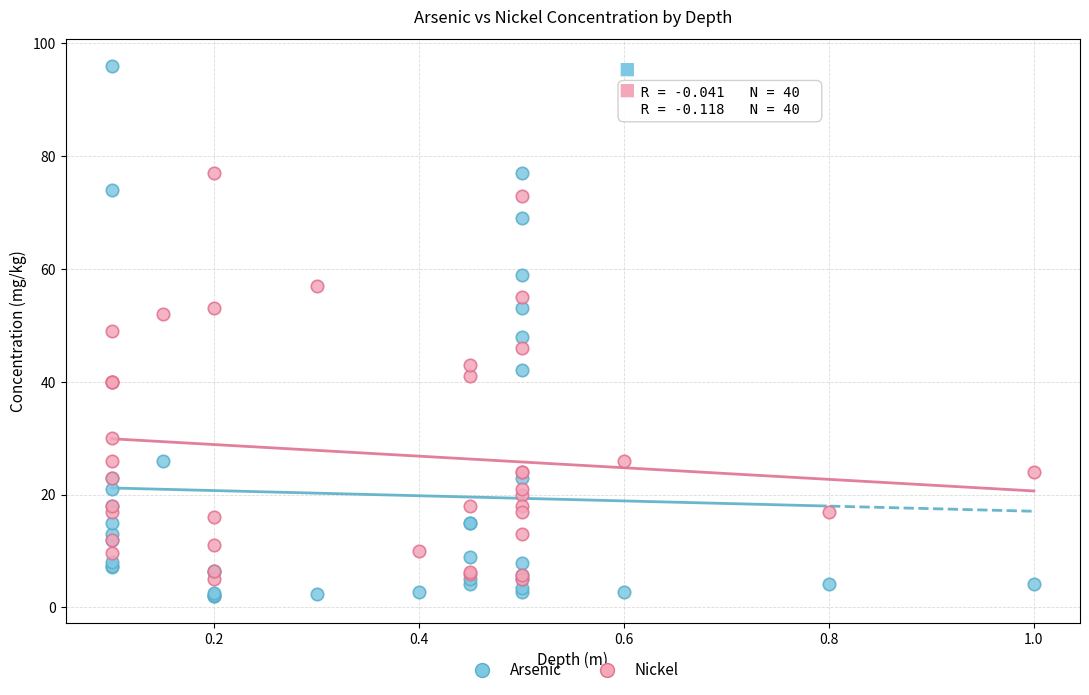

Which series has the largest Y range (max minus min)?

Arsenic